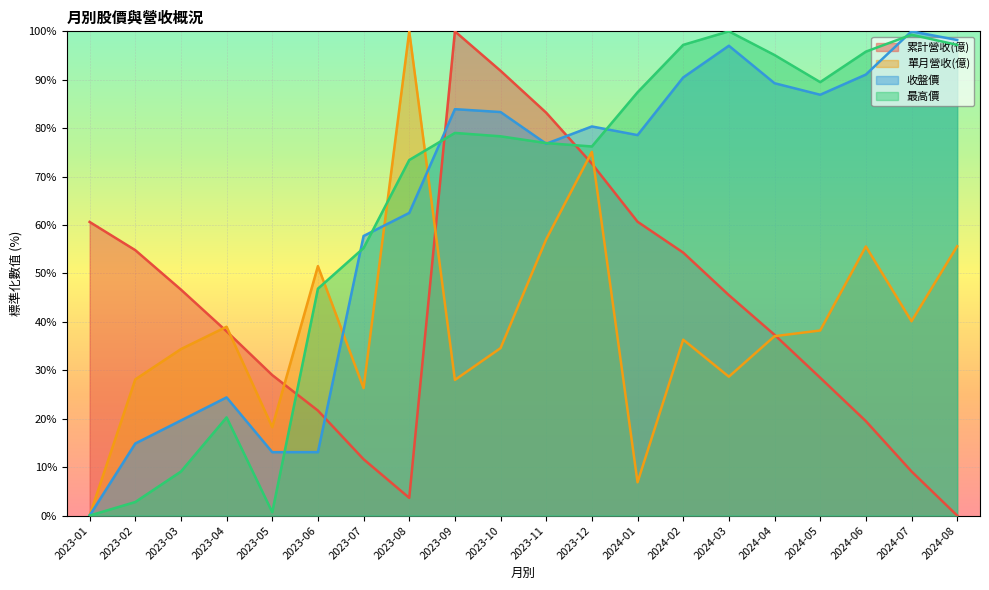

Count the number of data series in this chart.

4